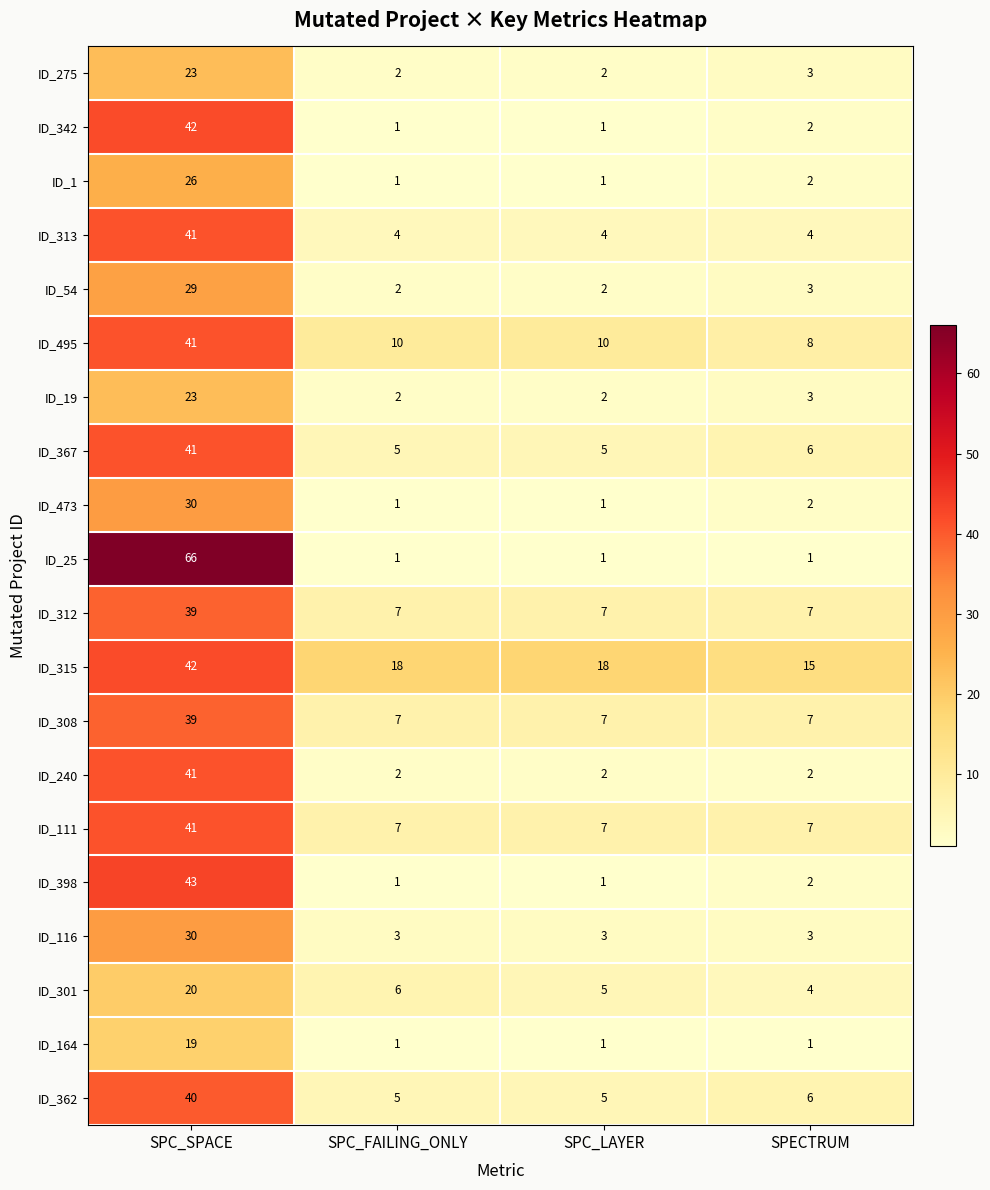

At which label does ID_1 first exceed 2?

SPC_SPACE